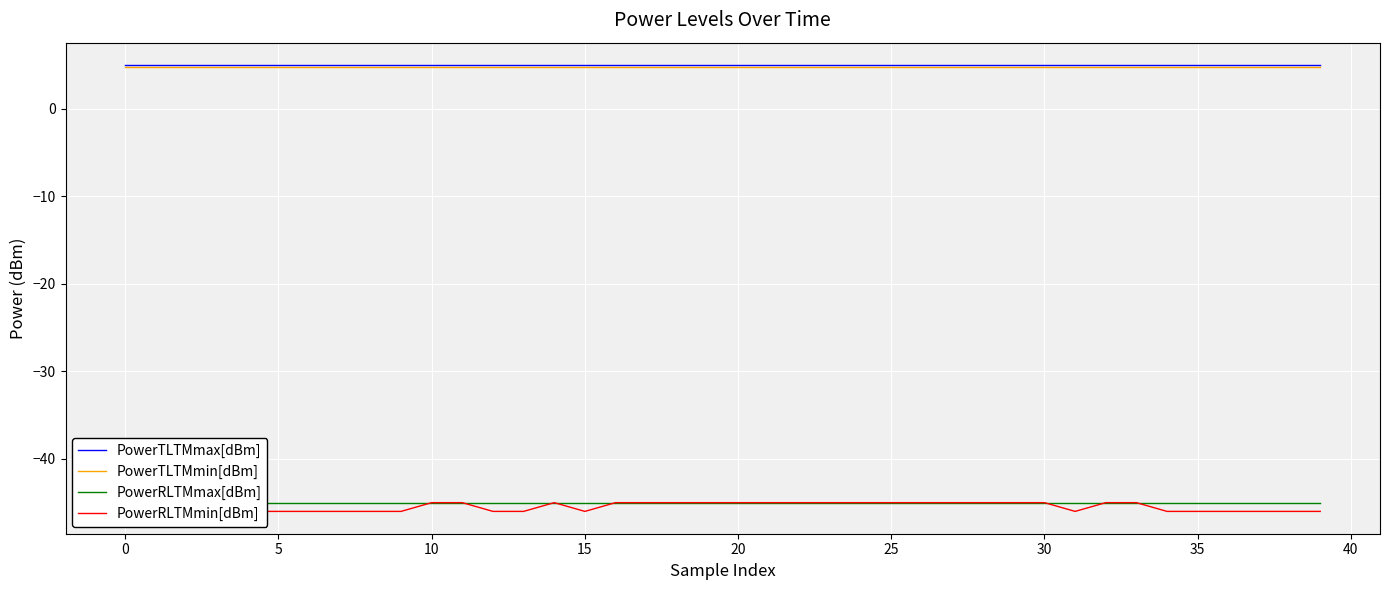

What is the minimum value for PowerTLTMmax[dBm]?

5.0